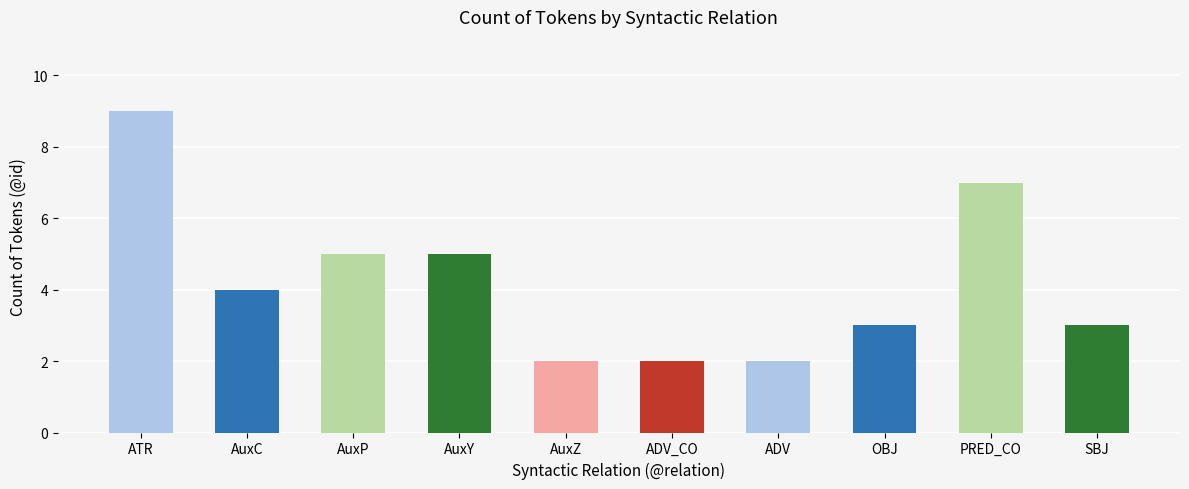

Rank the categories by value from highest to lowest.

ATR, PRED_CO, AuxP, AuxY, AuxC, OBJ, SBJ, AuxZ, ADV_CO, ADV